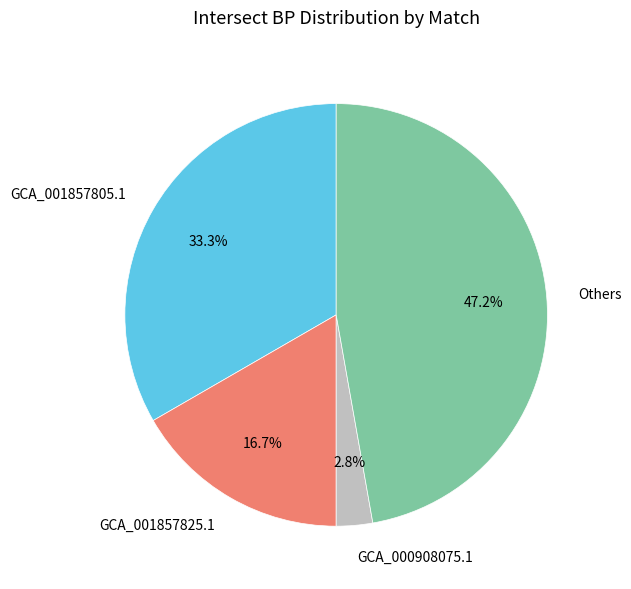

To the nearest percent, what is the average slice percentage?

25%